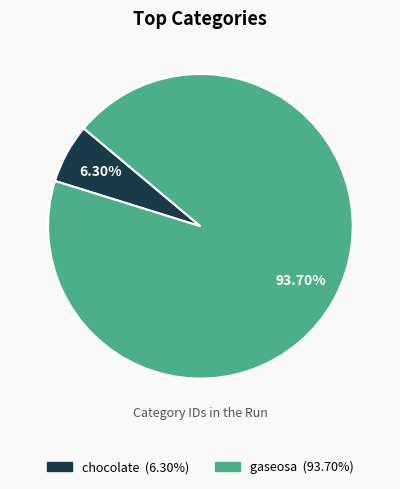

Which has a higher value, gaseosa or chocolate?

gaseosa